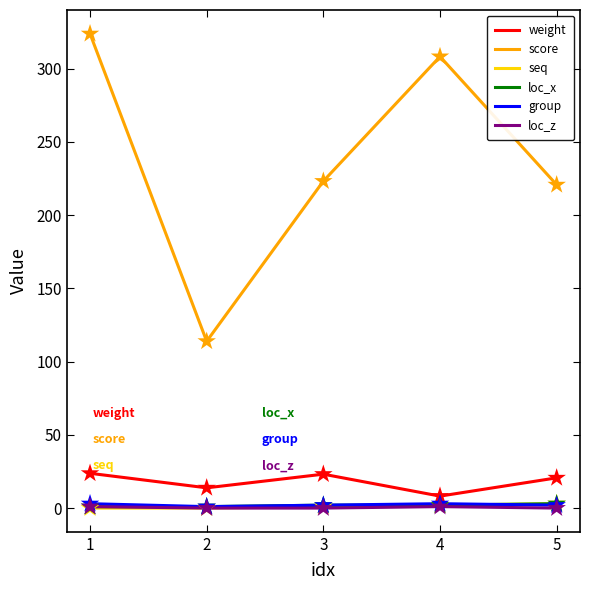

Which series has the widest spread of values?

score